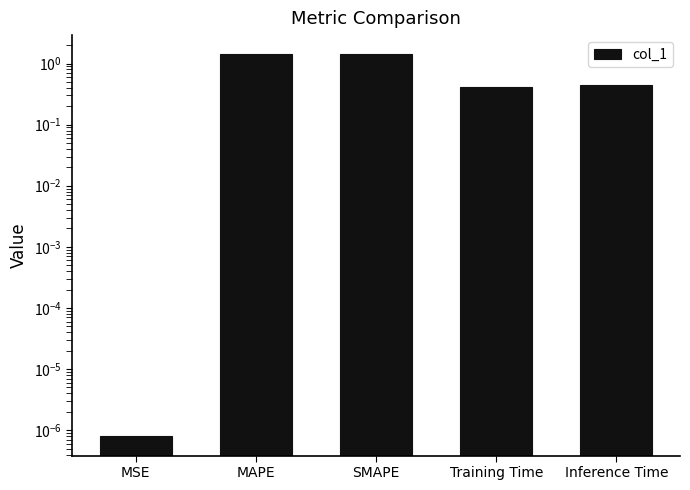

Reading right to left, what are all the values shown in this chart?

Inference Time=0.4	Training Time=0.4	SMAPE=1.4	MAPE=1.4	MSE=0.0